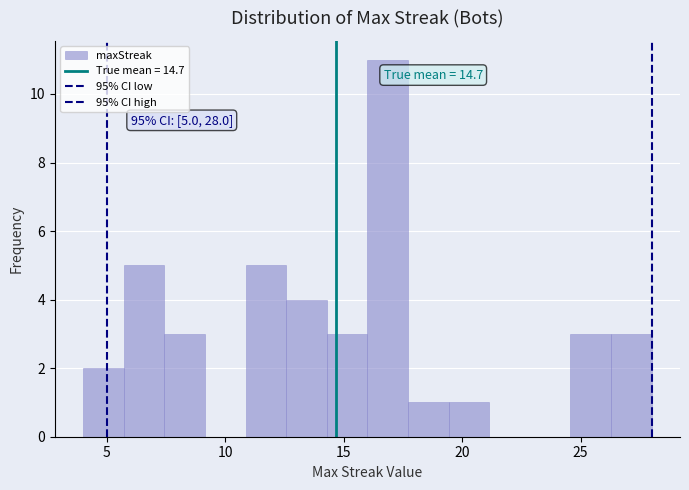

Read against the x-axis, roughly where is the centre of the tallest bar?

17.0